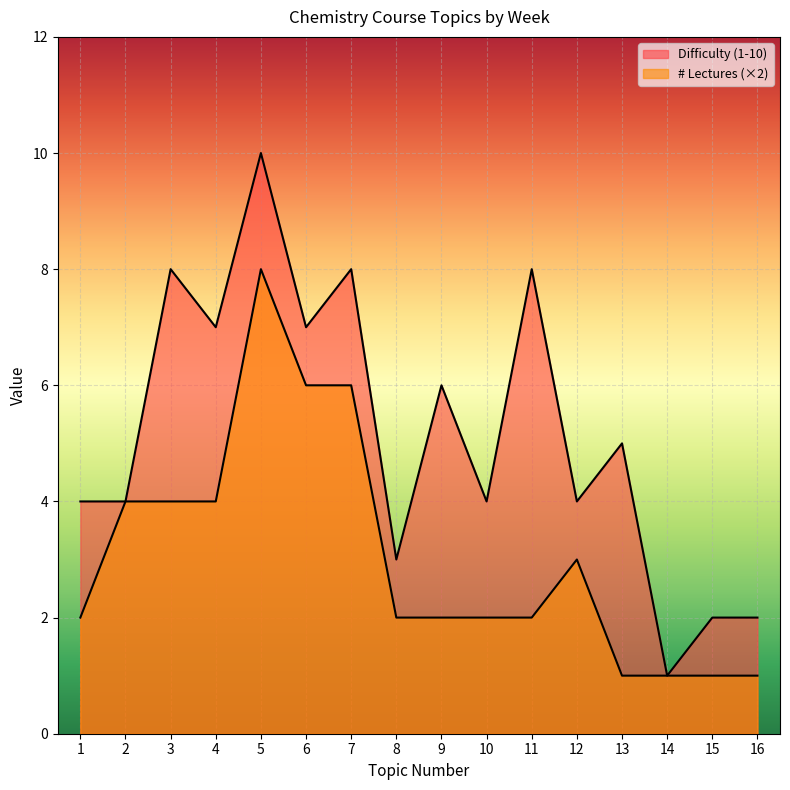

What is the spread (max minus min) of values at 15?

1